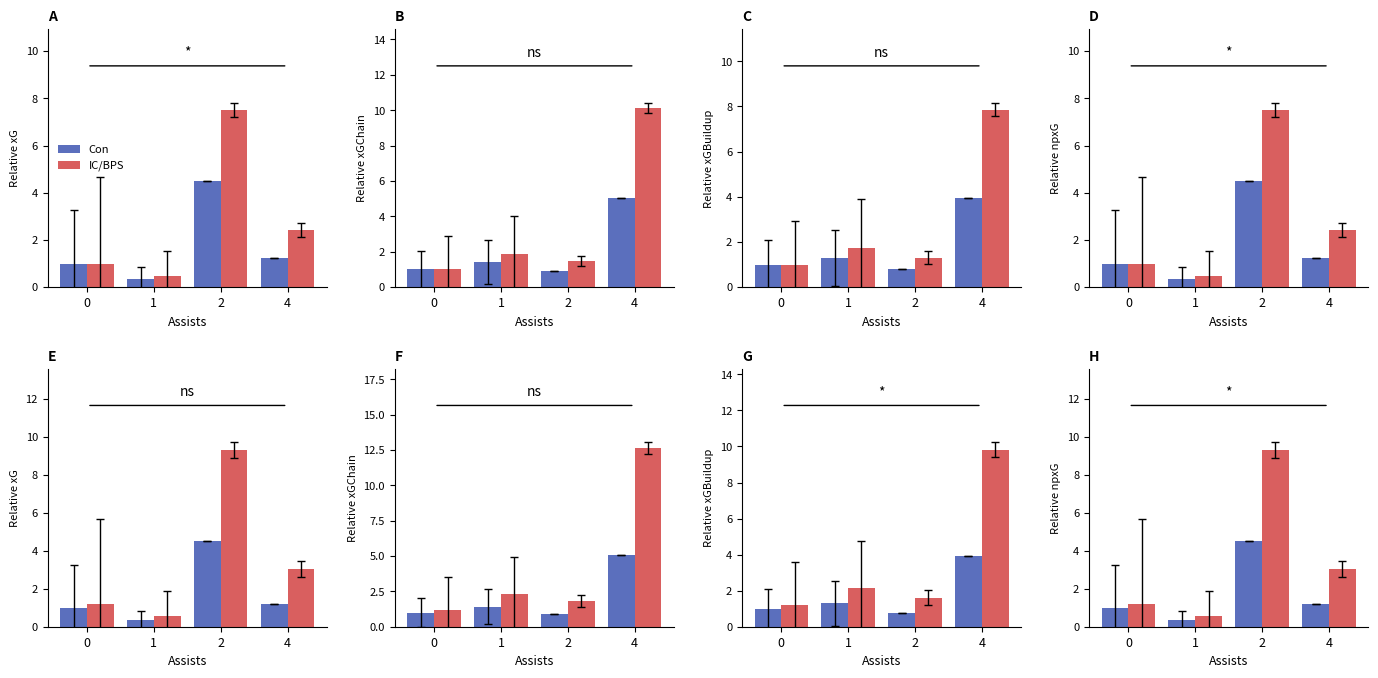

Which series has the widest spread of values?

IC/BPS